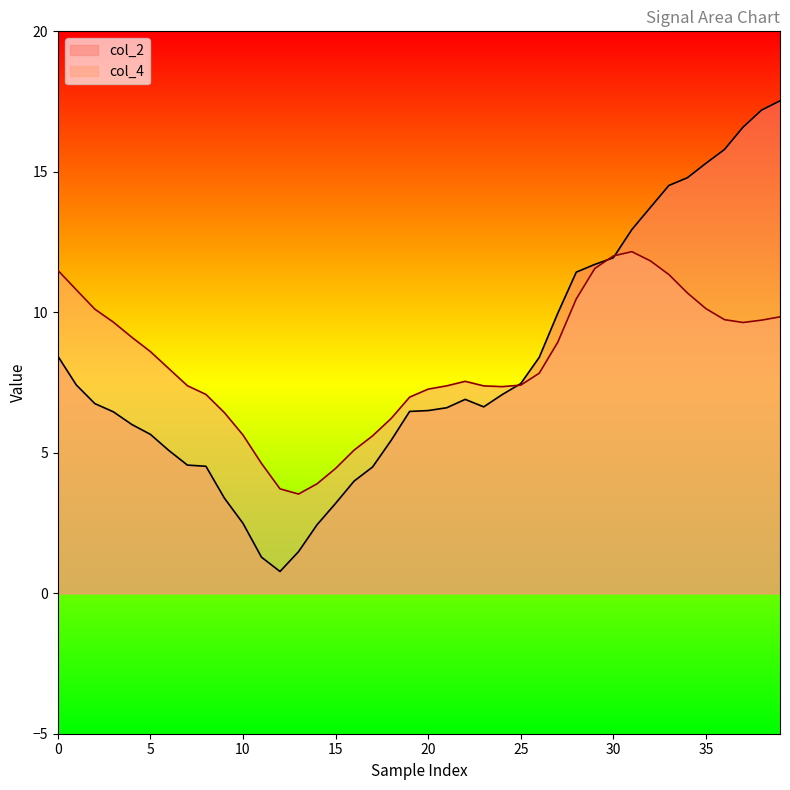

How many interior local valleys does the col_2 series have?

2